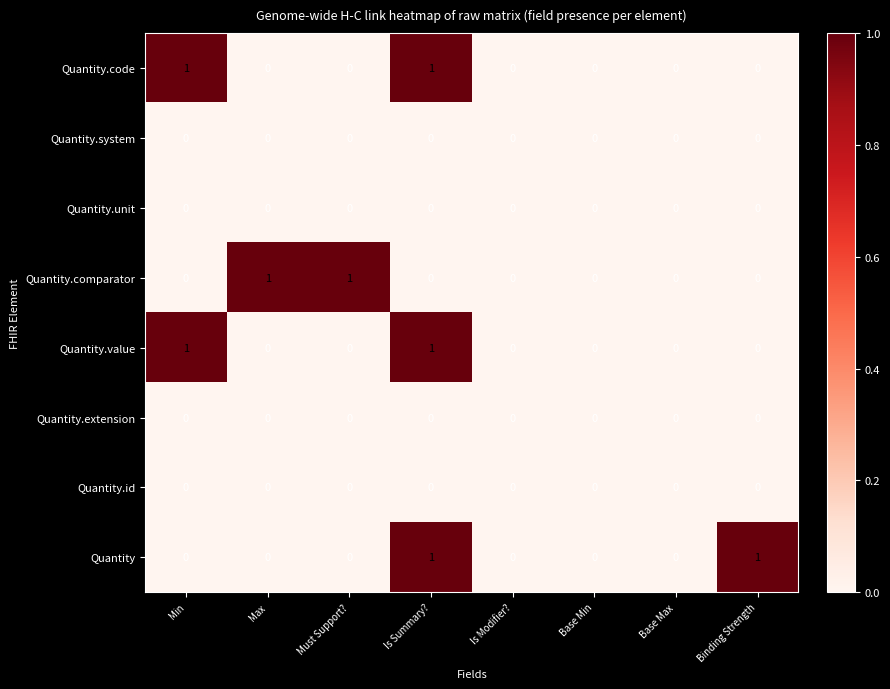

Is it true that Quantity.unit equals 0 at Must Support??

True